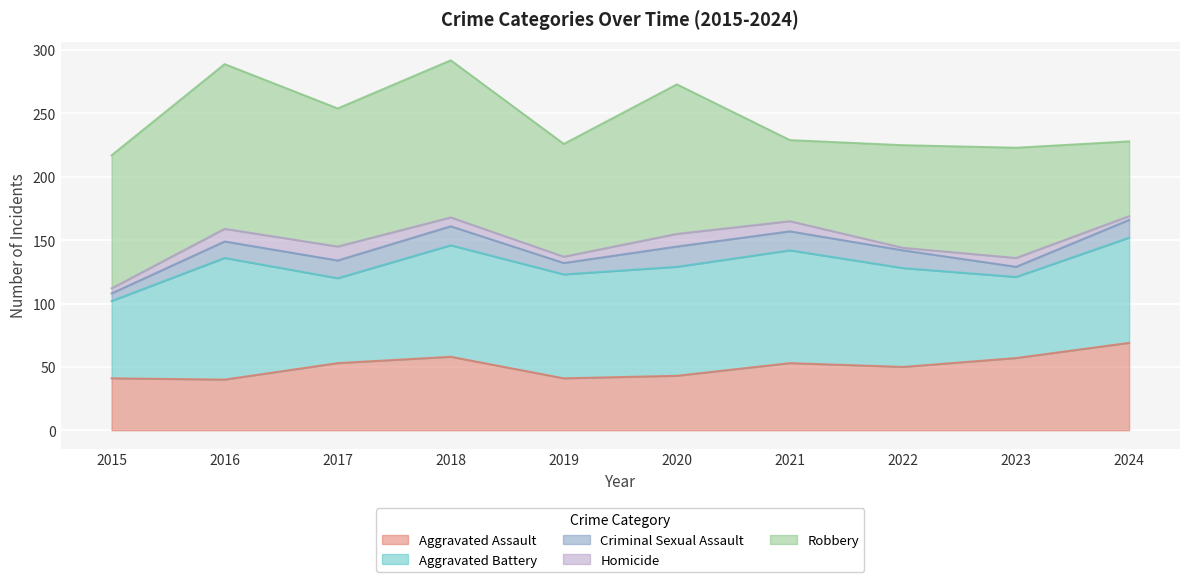

At which label is Aggravated Battery closest to 78?

2022